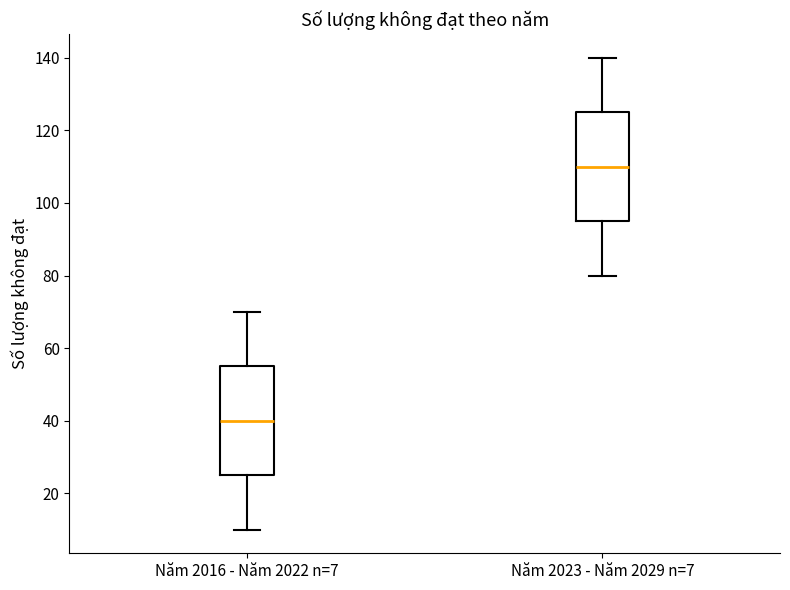

Where does the upper whisker of the box for Năm 2016 - Năm 2022 n=7 end on the y-axis? The values are not printed on the chart, so give them approximately, as read against the axis.

70